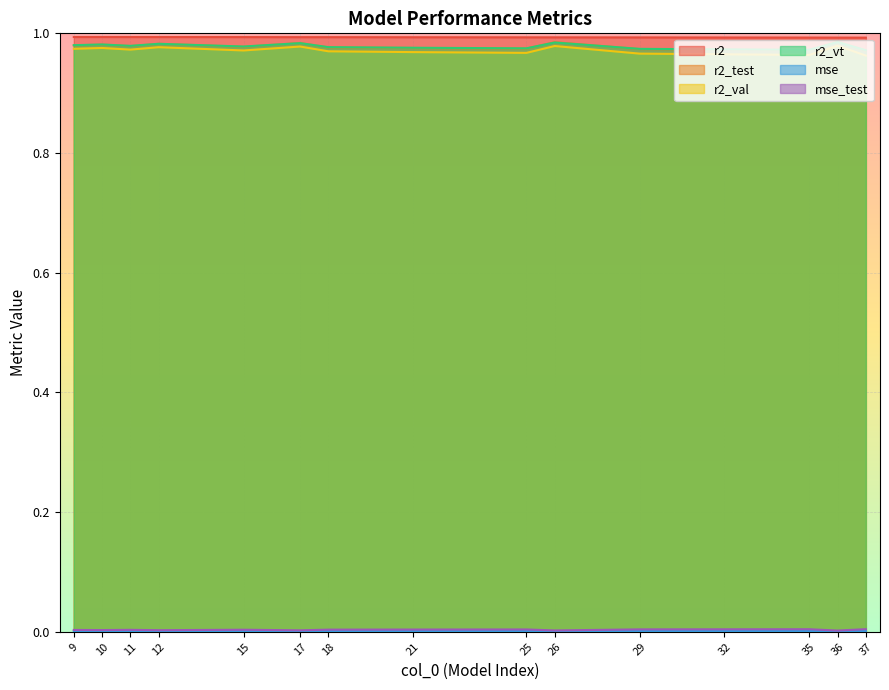

How many interior local valleys does the r2_vt series have?

4